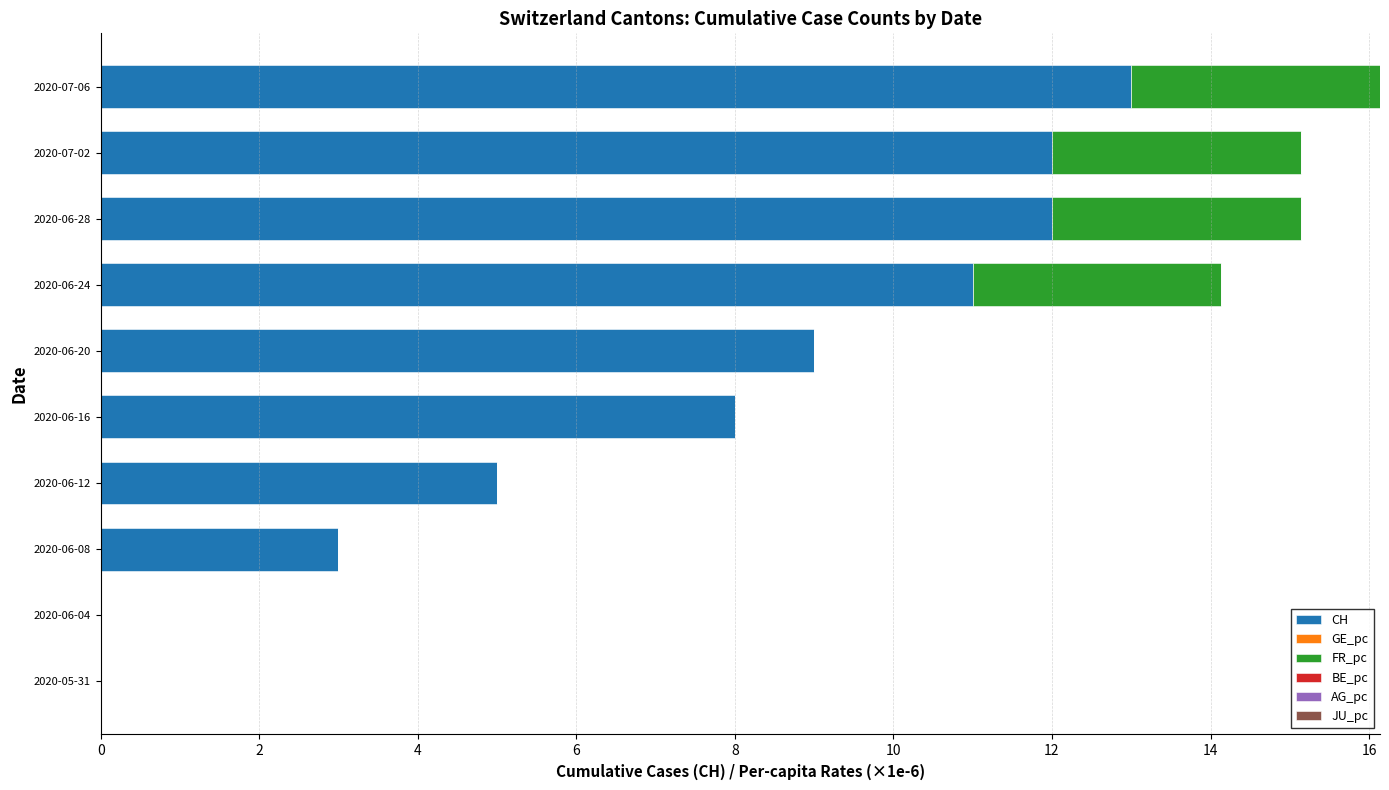

At which category is the sum across all series the highest?

2020-07-06